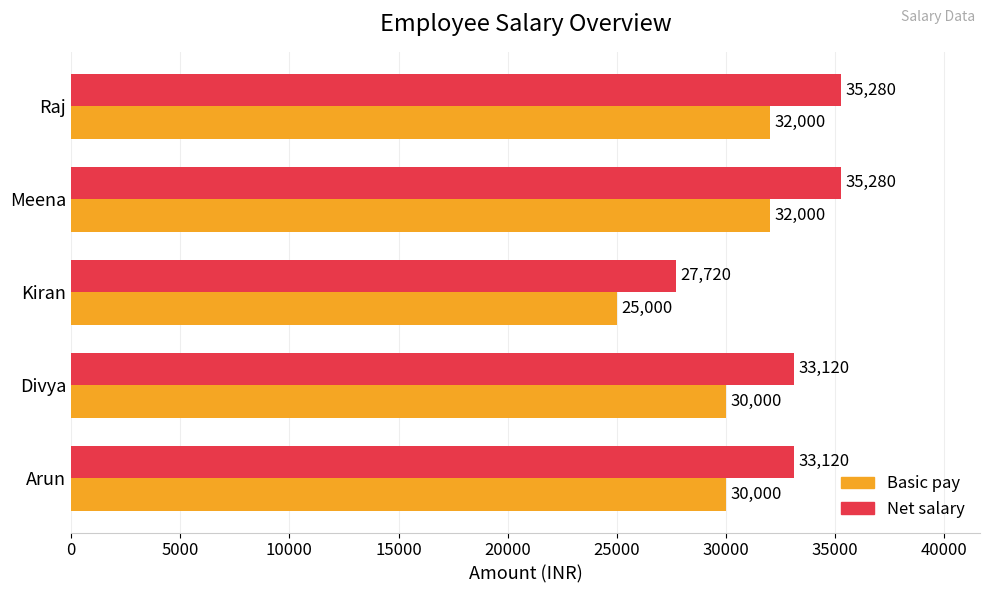

Count the Basic pay values in the range 30000 to 32000.

4